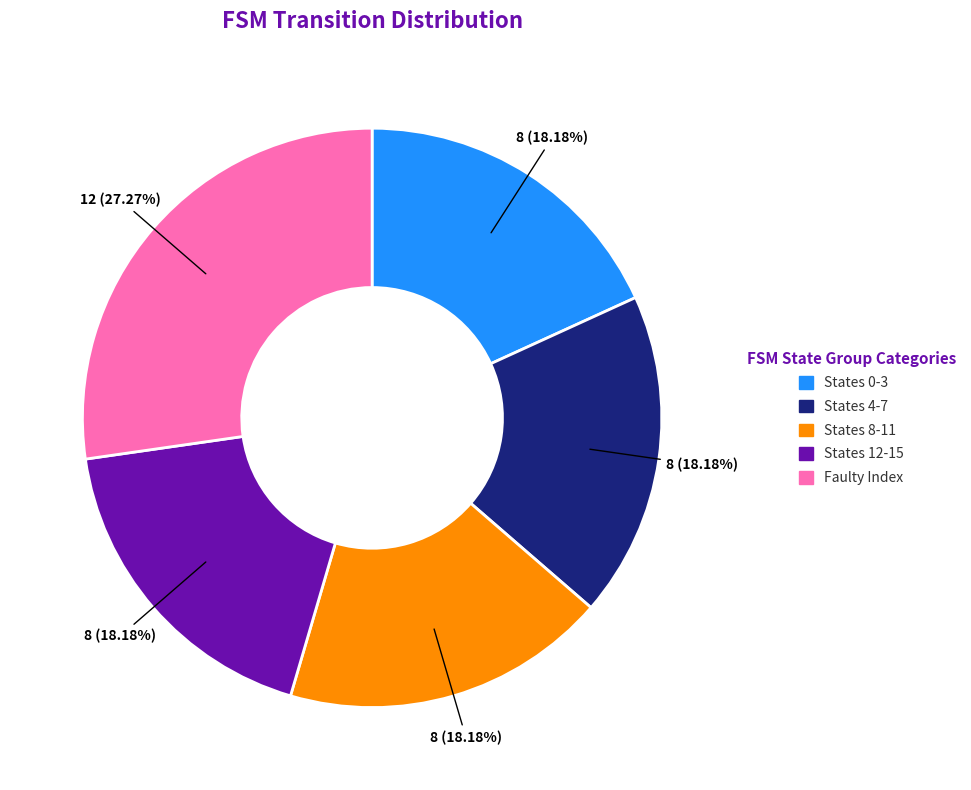

Is there any slice that represents more than half of the pie?

No